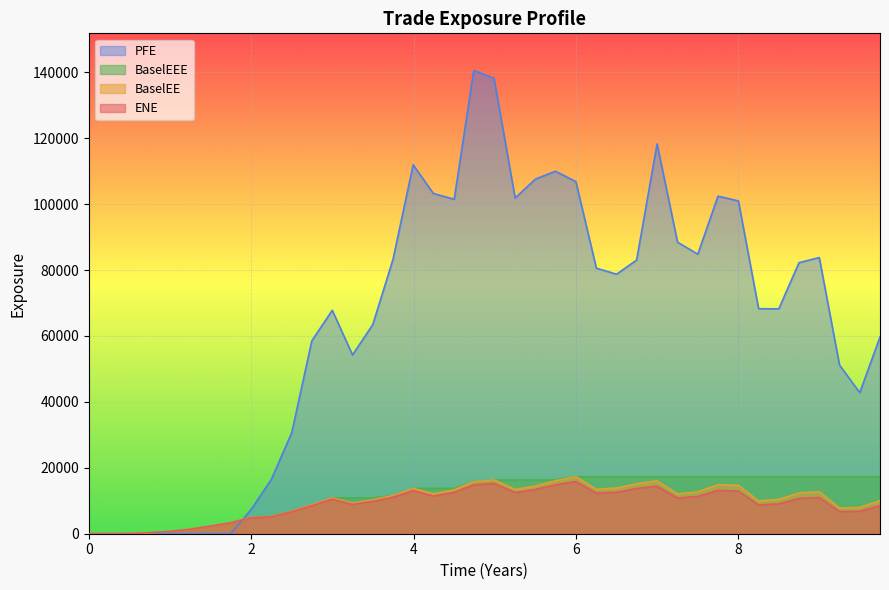

In BaselEE, how many points are higher than both neighbors (excluding endpoints)?

7